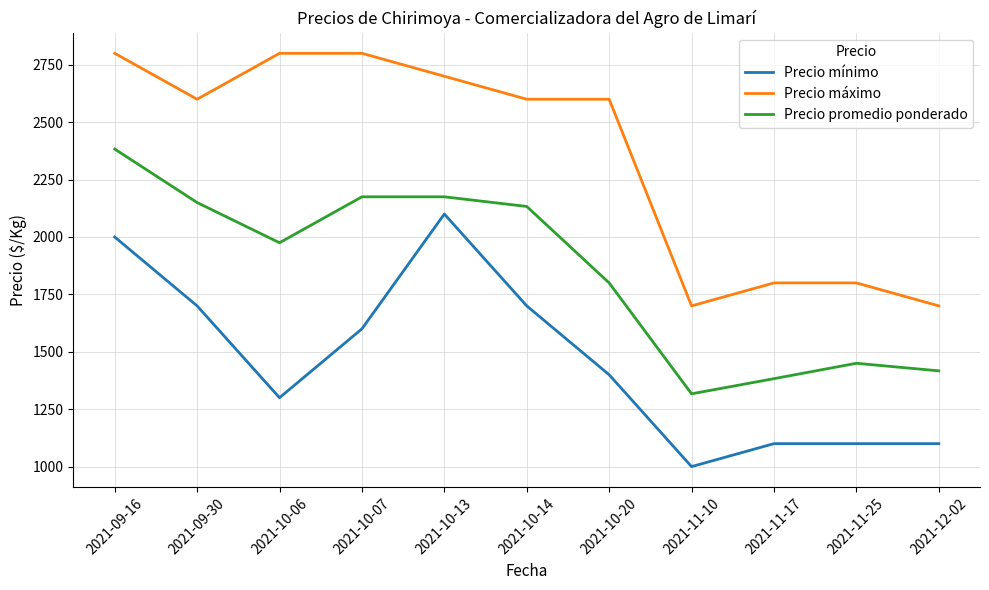

What position from the left is 2021-11-25?

10